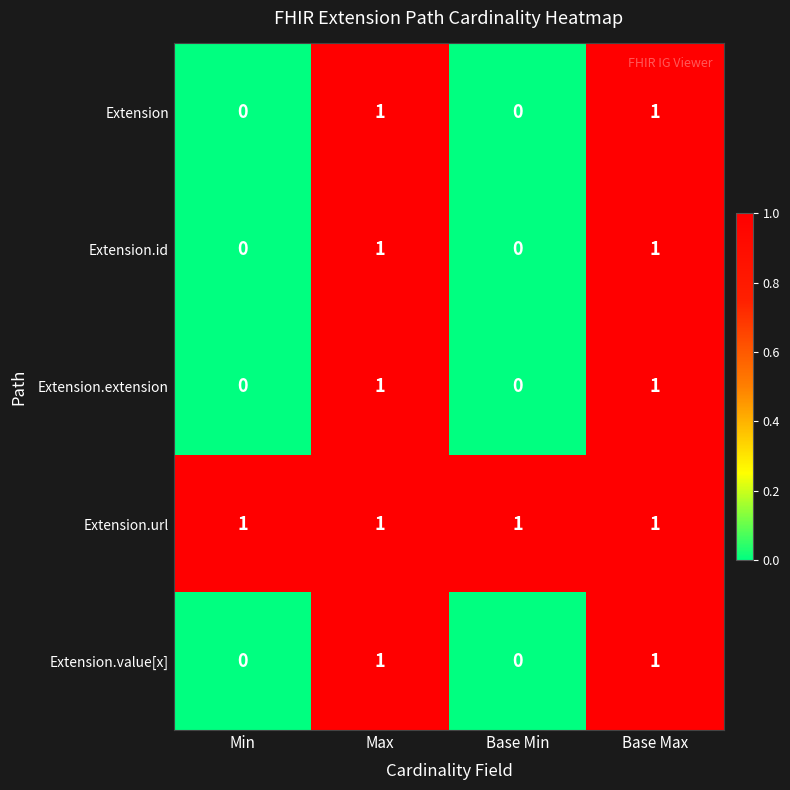

The Extension.url series shows 1 at Base Max. True or false?

True